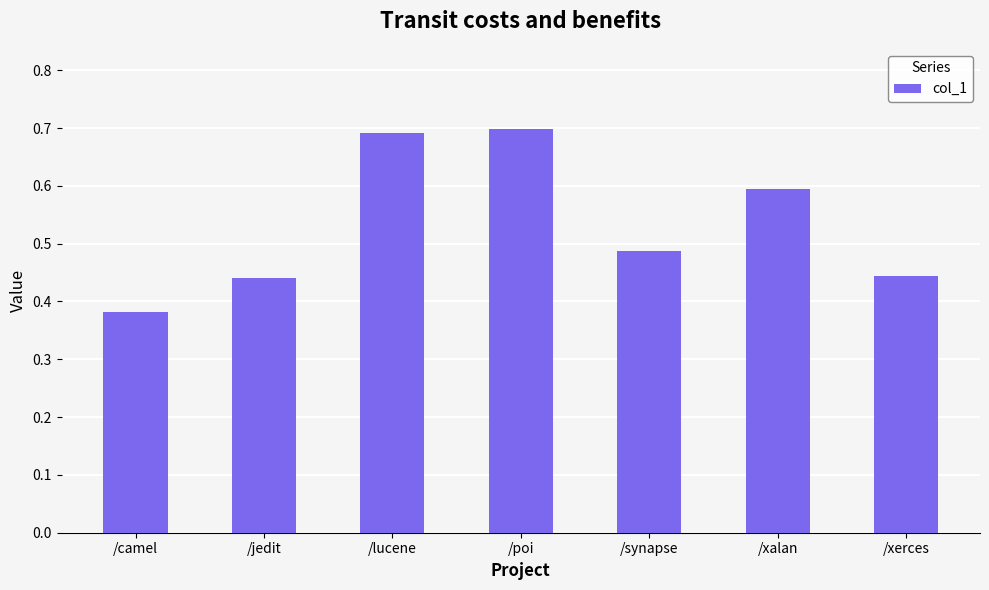

Between /camel and /lucene, which is larger?

/lucene